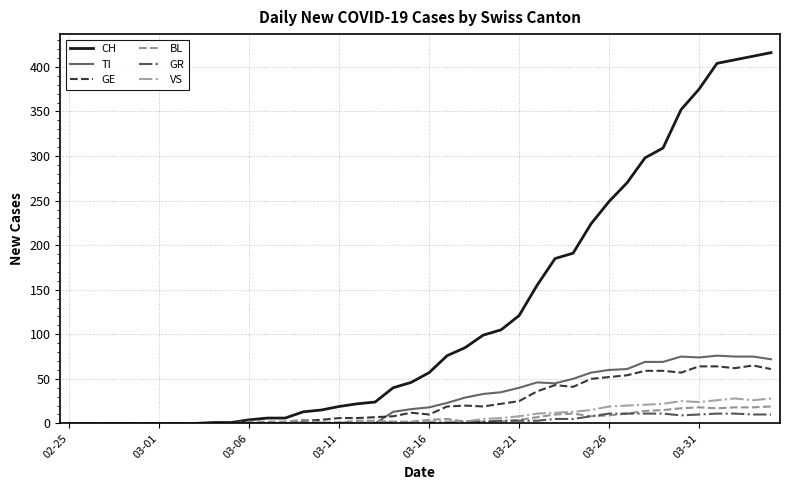

Which series has the largest total across all categories?

CH